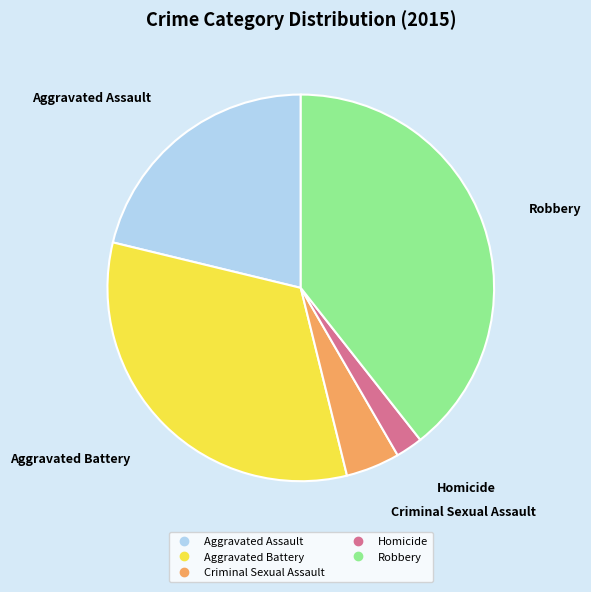

Rank the categories by value from highest to lowest.

Robbery, Aggravated Battery, Aggravated Assault, Criminal Sexual Assault, Homicide